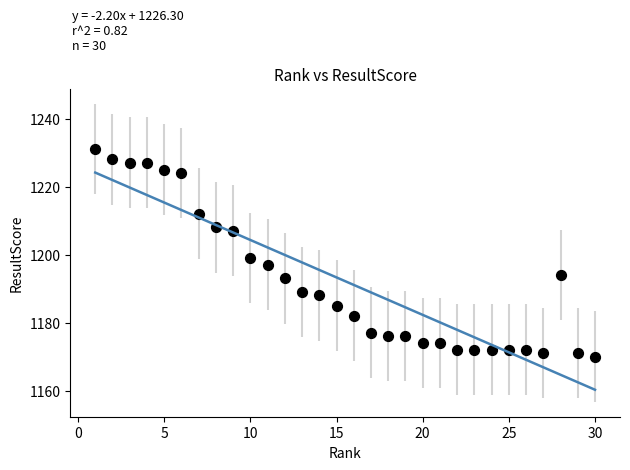

What is the range of Y values (max minus min)?

61